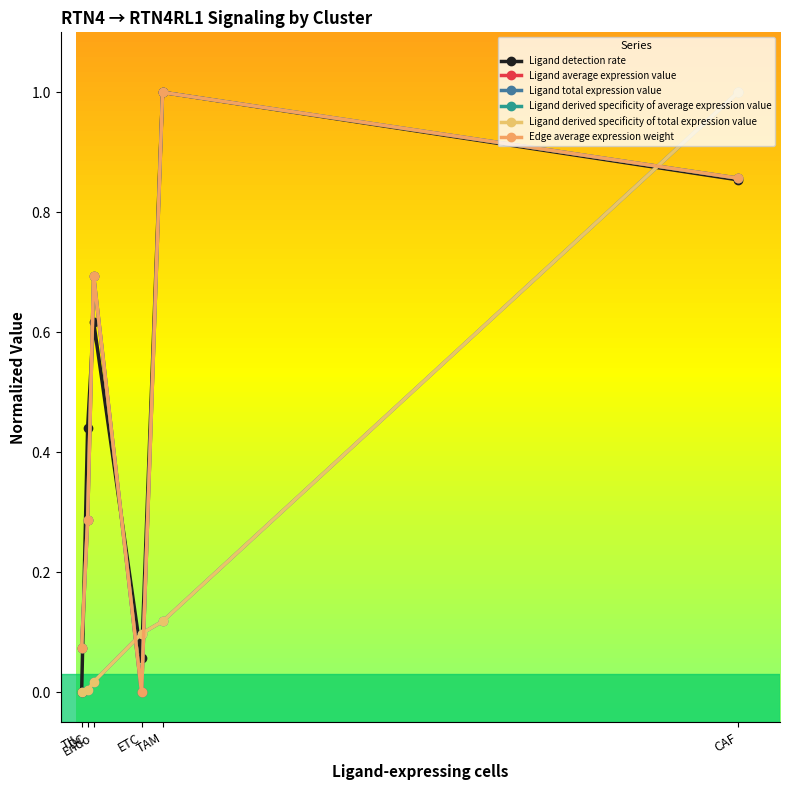

True or false: Ligand average expression value has more than 2 points higher than both neighbors.

False